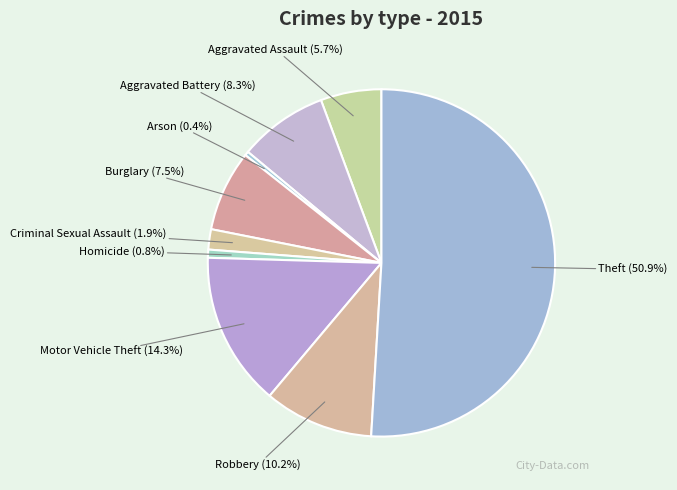

To the nearest percent, what portion does Motor Vehicle Theft represent?

14%